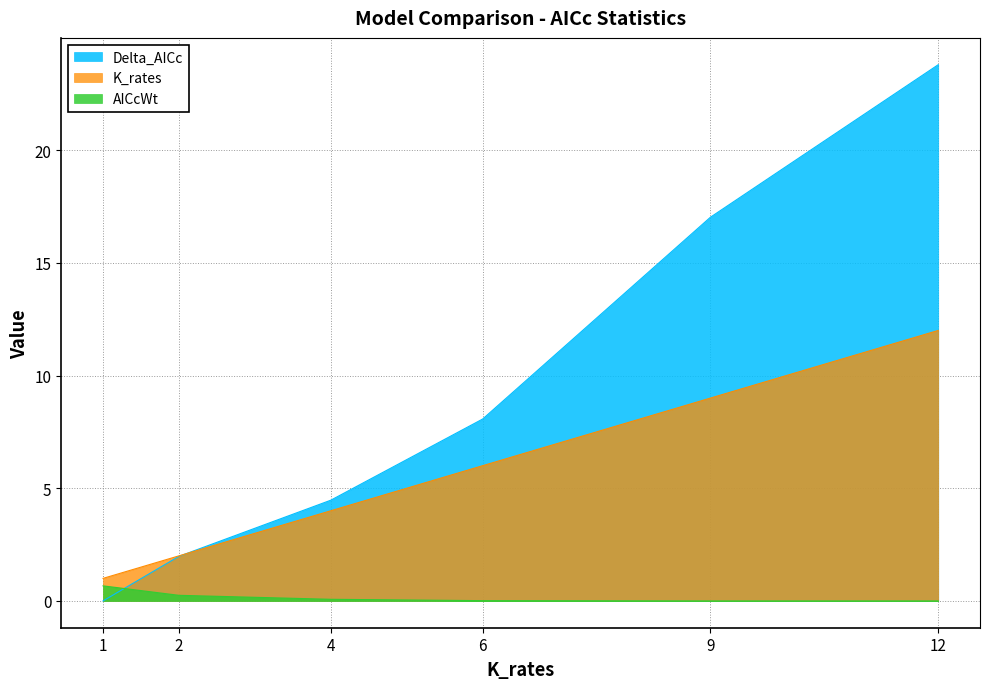

Rank the categories by Delta_AICc value from lowest to highest.

1, 2, 4, 6, 9, 12